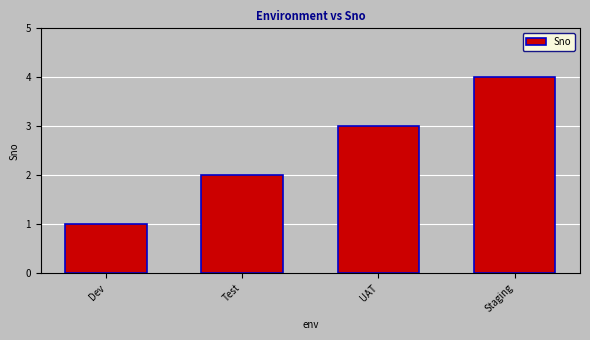

Which category has the highest value across all series?

Staging